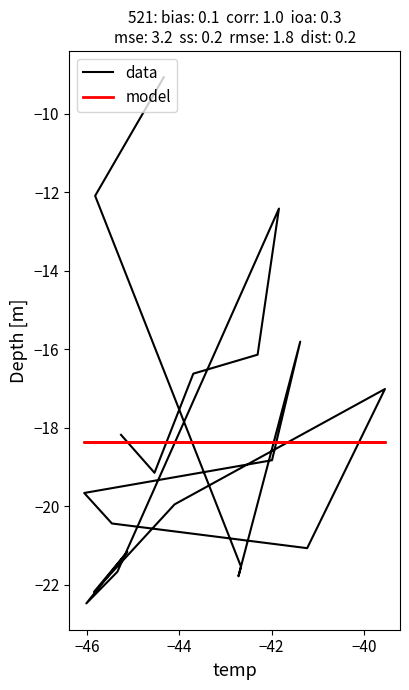

The model series shows -28.5 at 18. True or false?

False